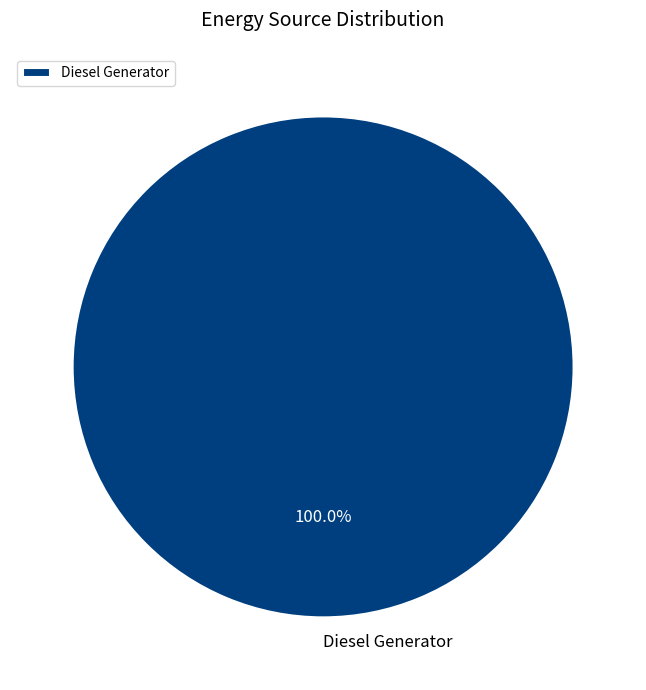

Rank the categories by value from lowest to highest.

Diesel Generator